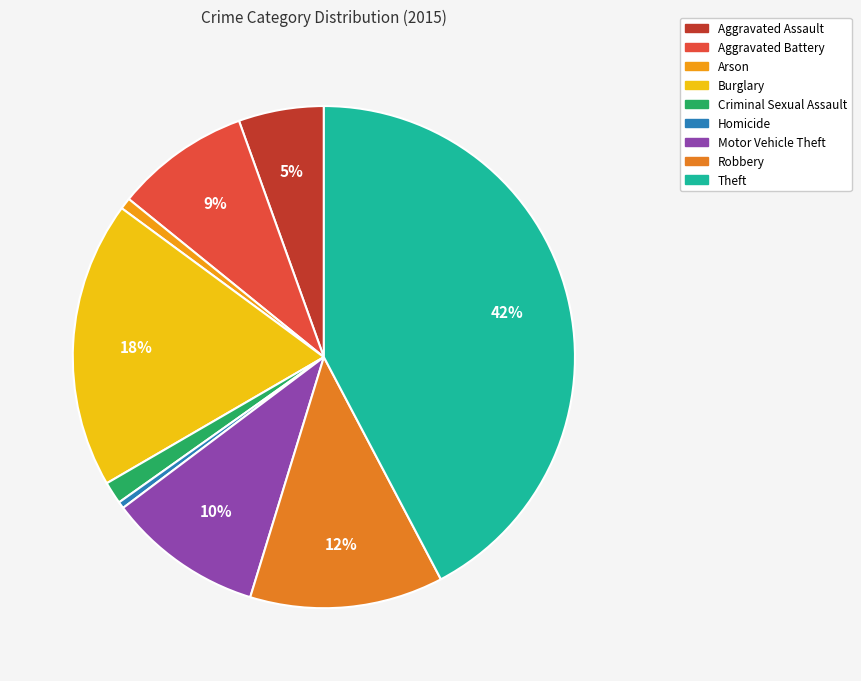

To the nearest percent, what is the difference between the largest and smallest slice percentages?

42%